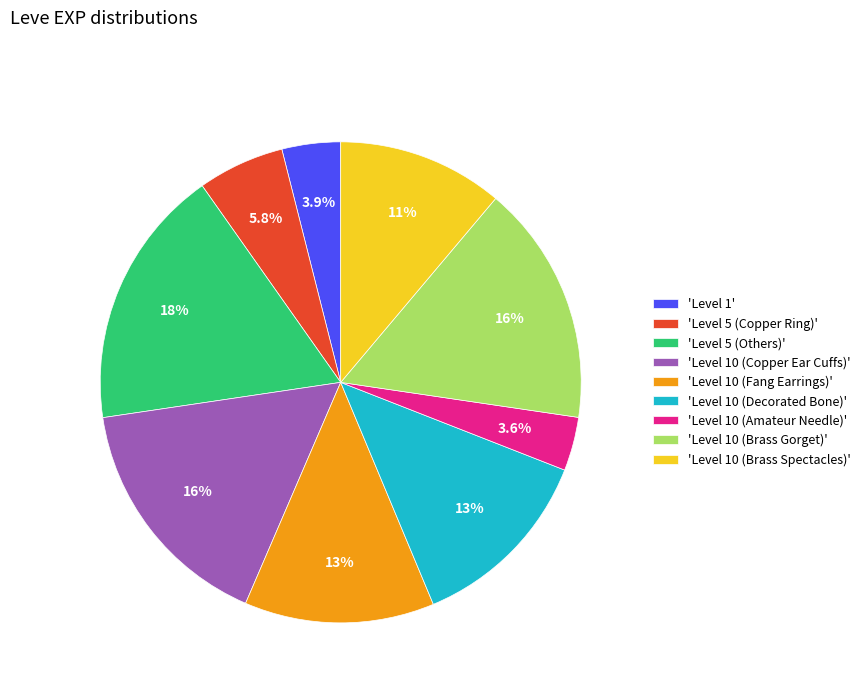

Which slice is the largest?

'Level 5 (Others)'